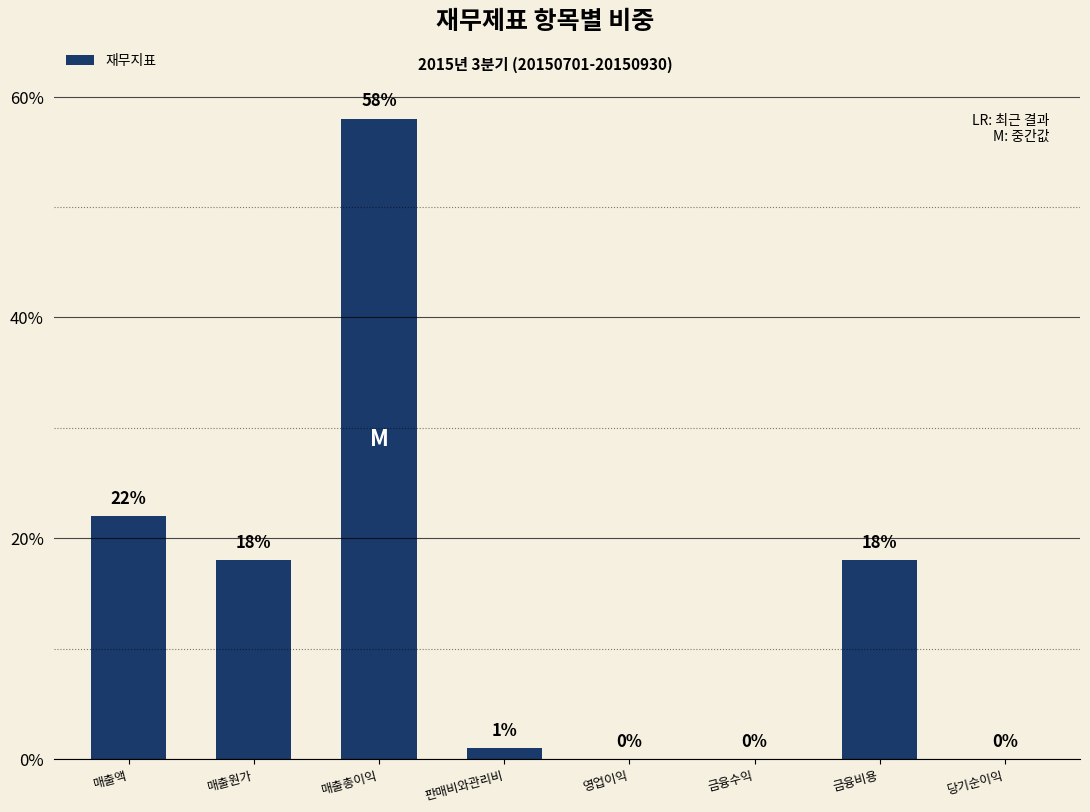

What is the greatest value displayed?

58